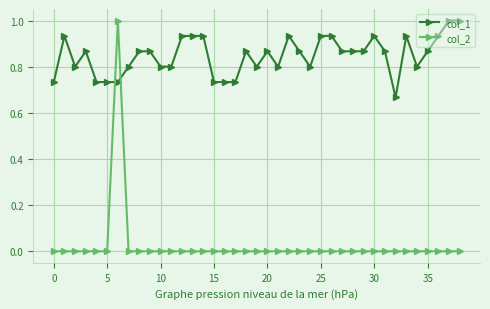

What is the maximum value for col_1?

1.0